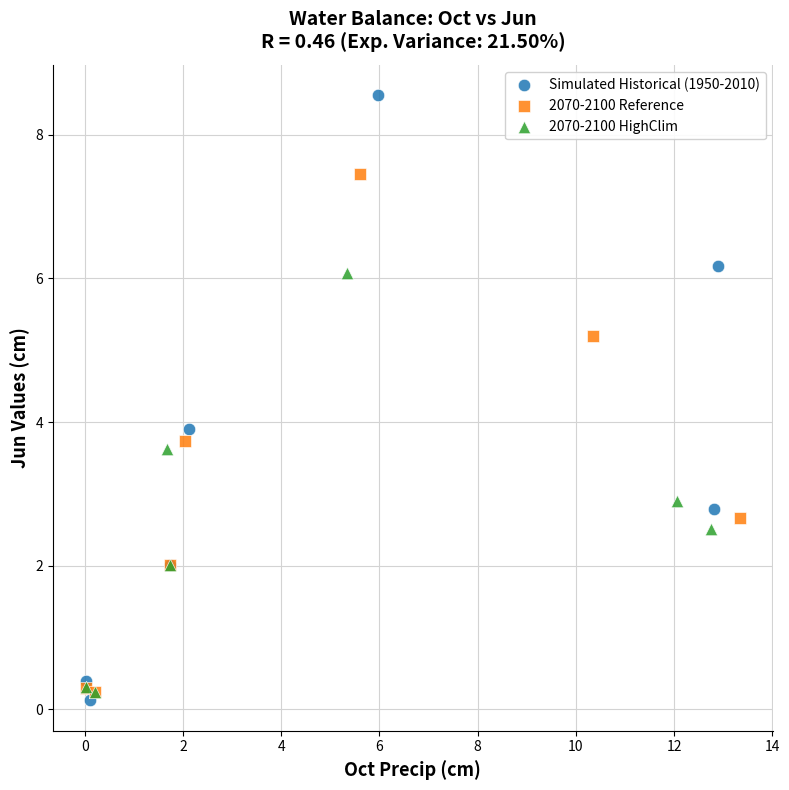

Which series has the largest Y range (max minus min)?

Simulated Historical (1950-2010)